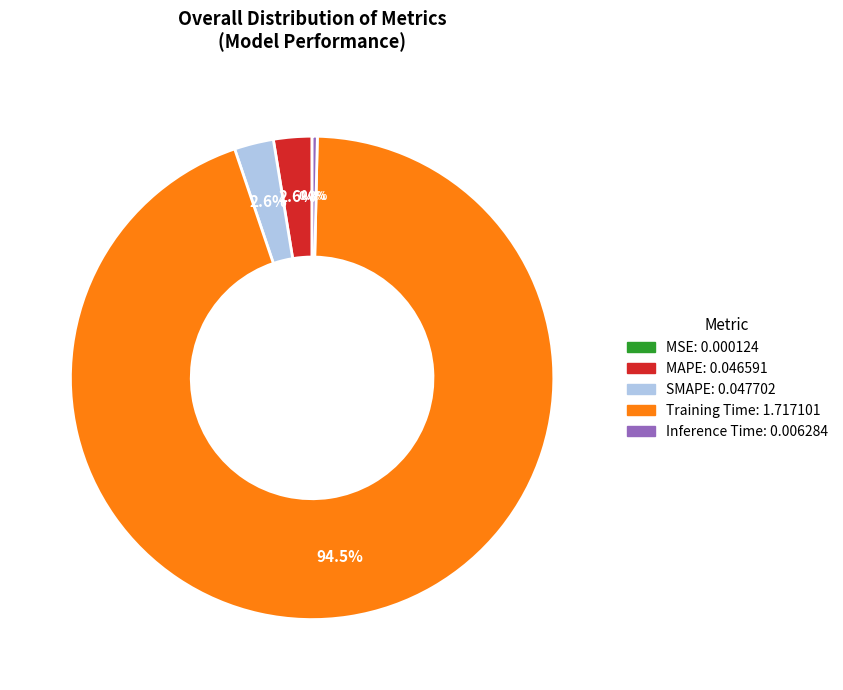

Which slice is the largest?

Training Time